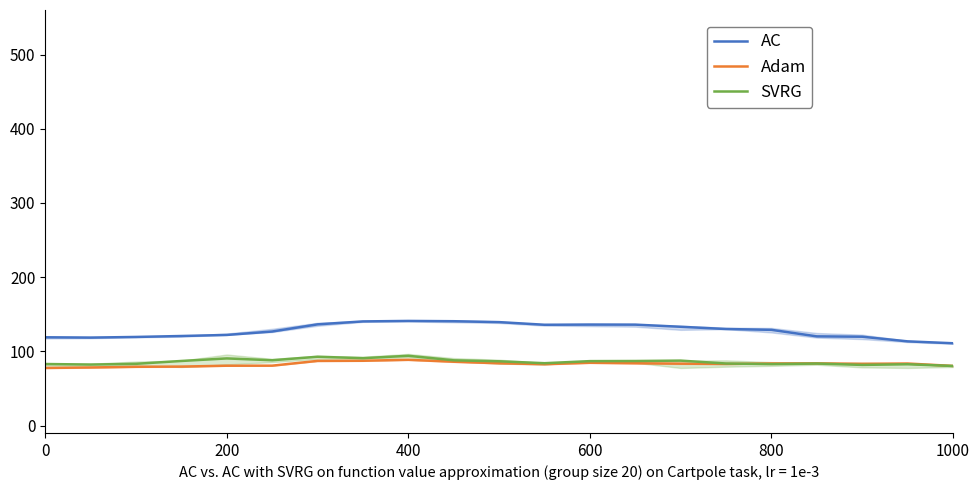

At which category does Adam reach its first local valley?

11